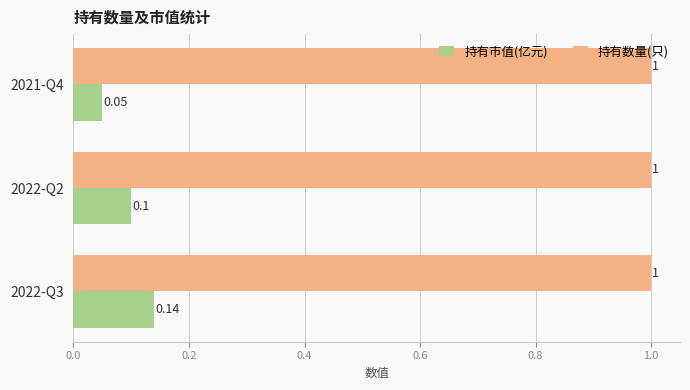

Which series changed the most between 2022-Q3 and 2022-Q2?

持有市值(亿元)